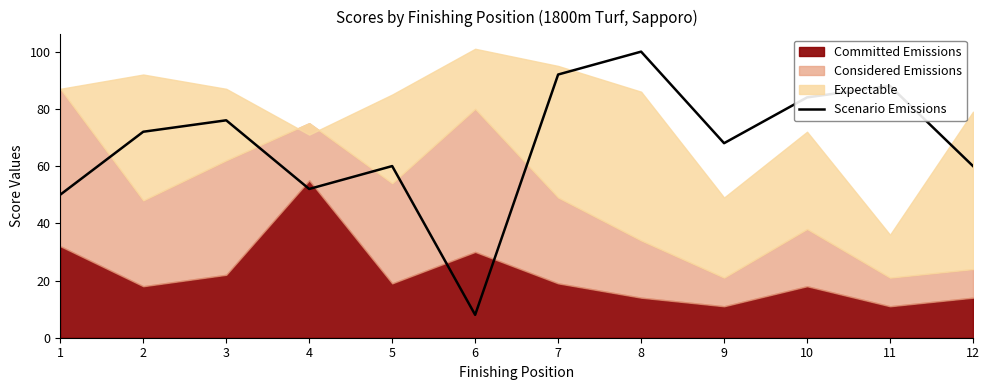

The value of Scenario Emissions at 11 is 88. True or false?

True